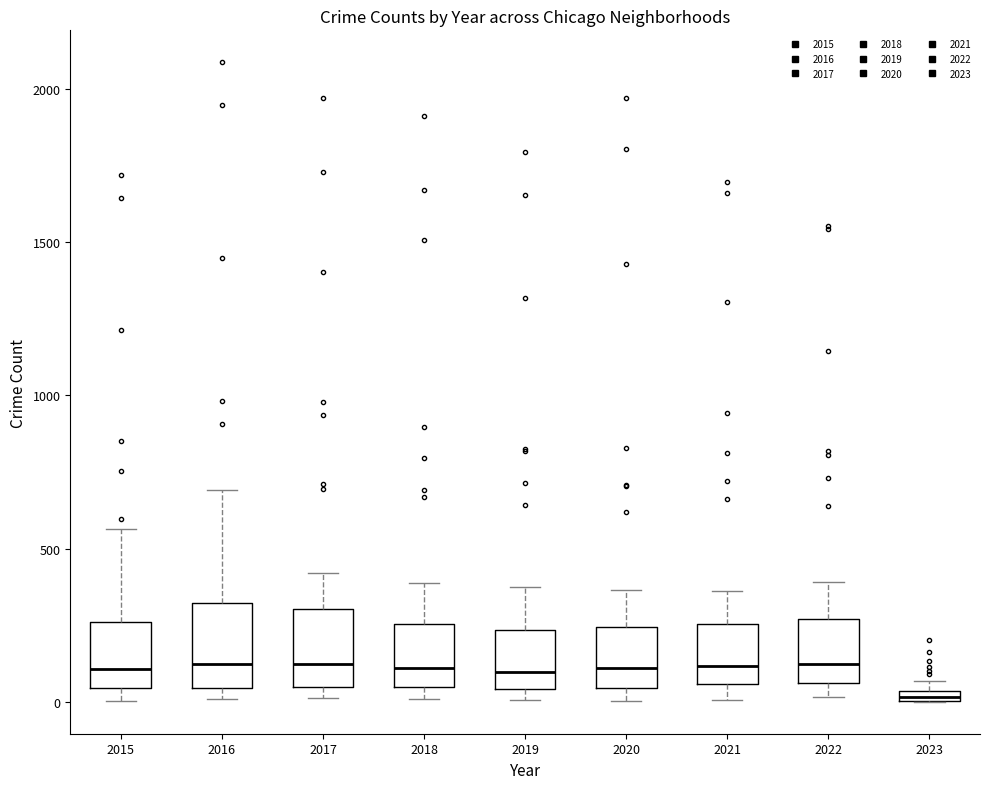

Where is the lower edge of the box at x = 2019 on the y-axis? The values are not printed on the chart, so give them approximately, as read against the axis.

50